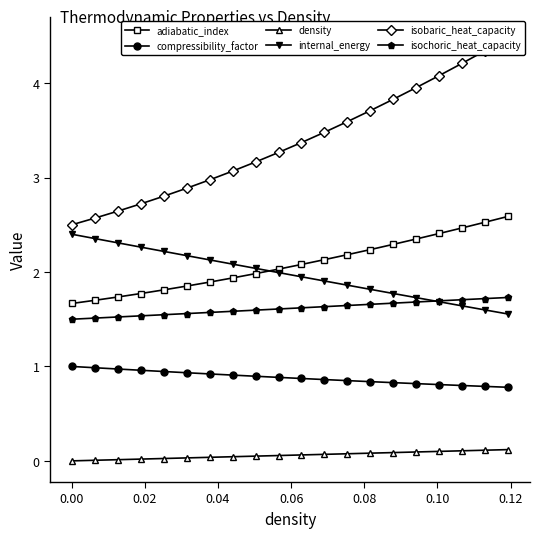

True or false: isochoric_heat_capacity and compressibility_factor cross at least once.

False